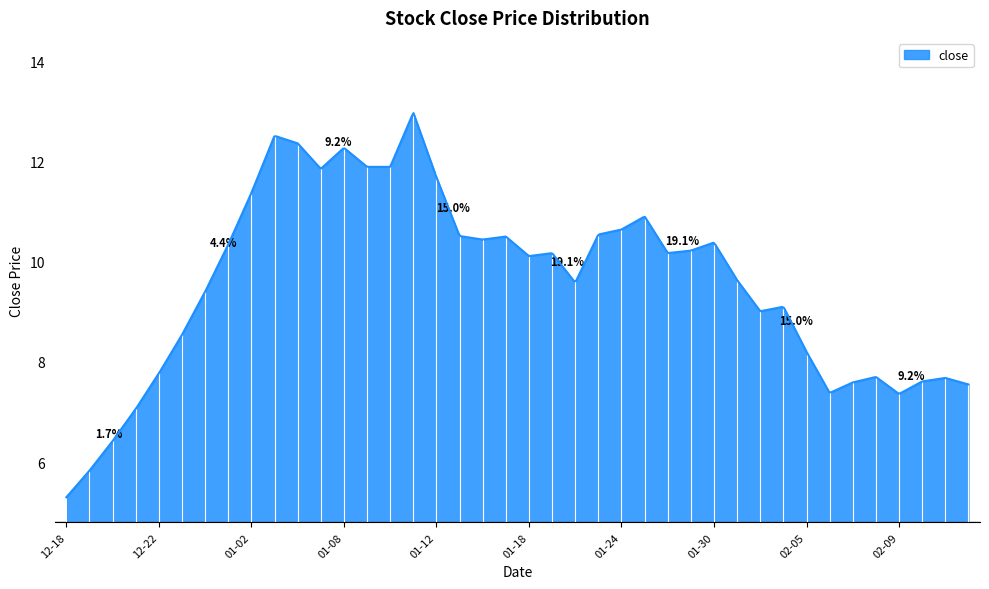

What is the minimum value shown in the chart?

5.3